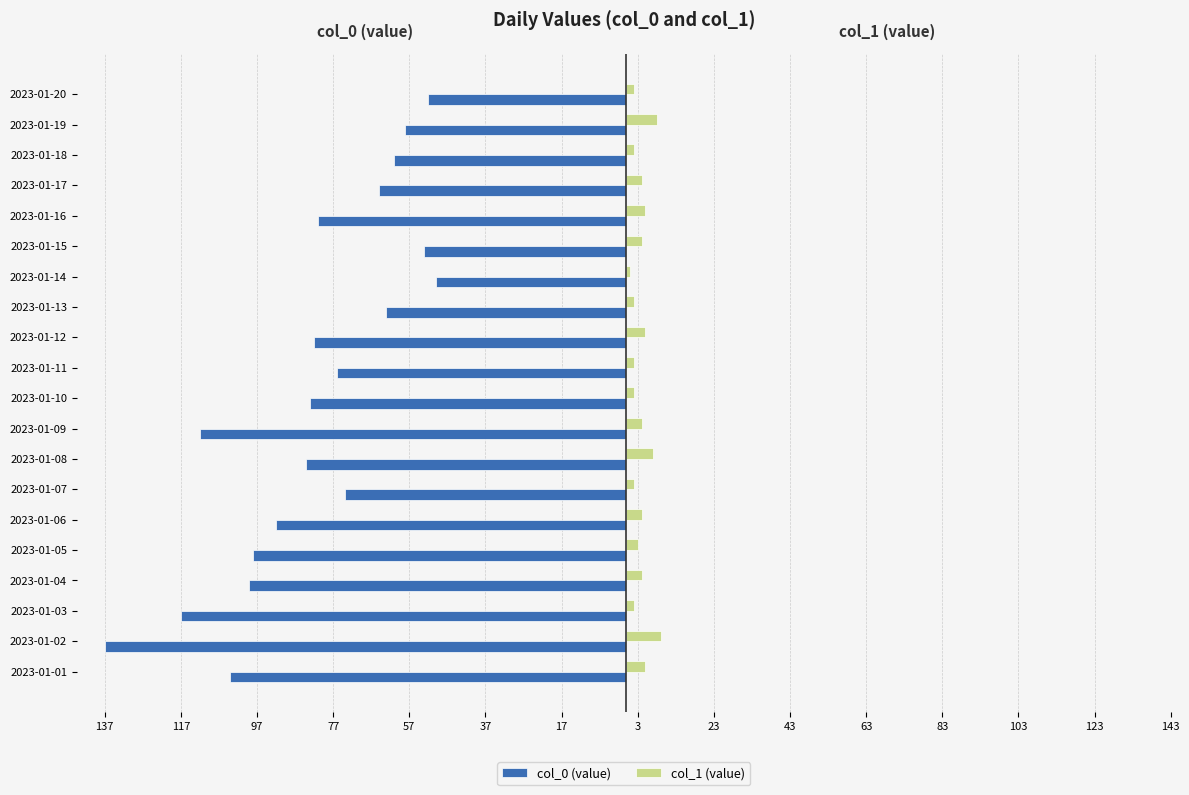

What are all the series names shown in the legend?

col_0 (value), col_1 (value)